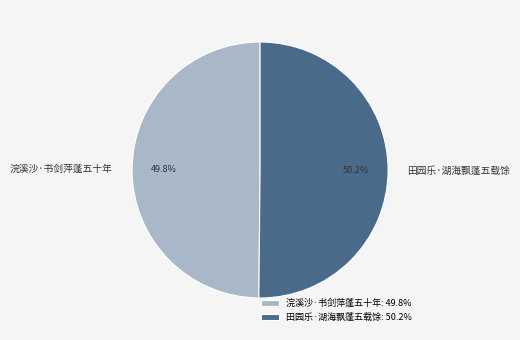

Combined, what portion of the pie is 田园乐·湖海飘蓬五载馀 and 浣溪沙·书剑萍蓬五十年?

100.0%